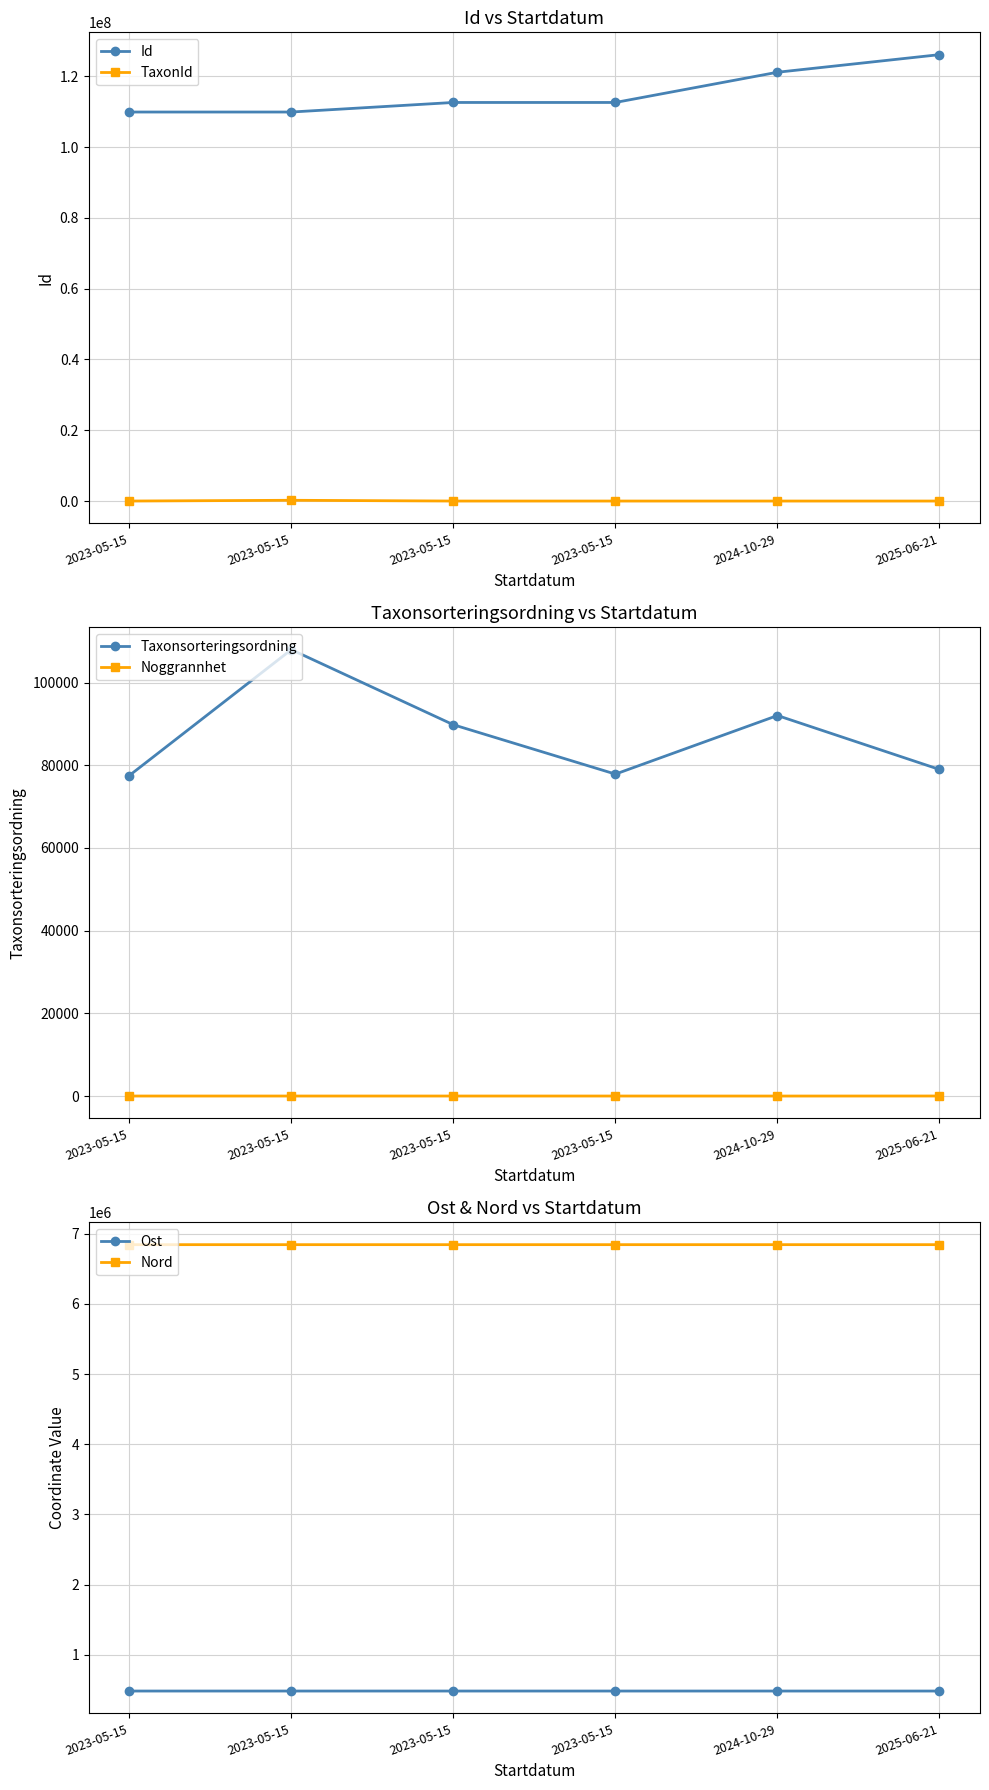

The Ost series shows 644526 at 2024-10-29. True or false?

False